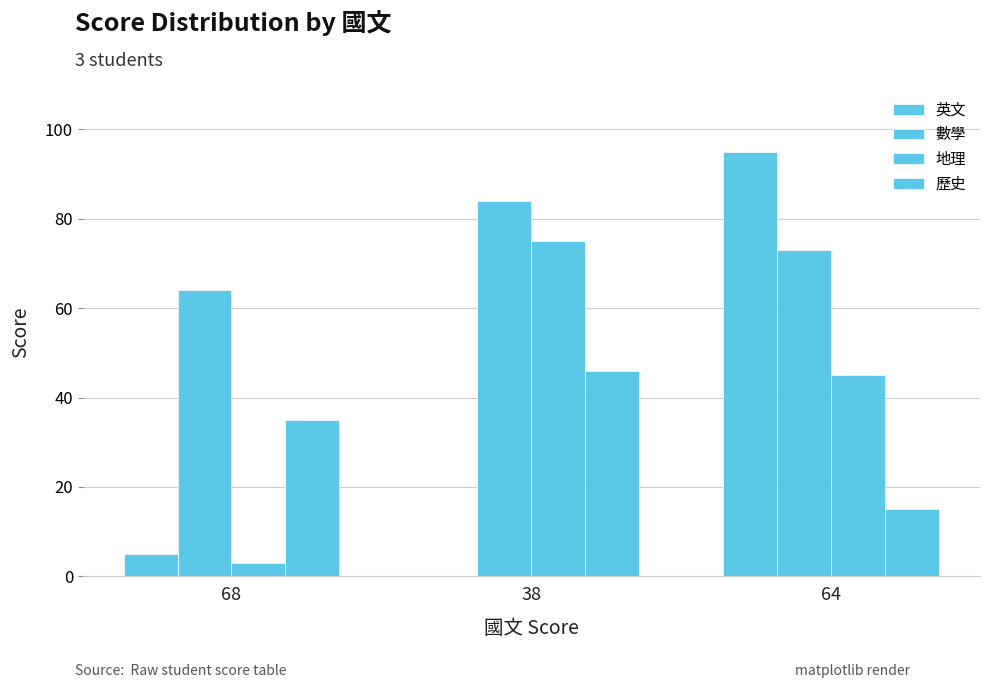

What is the total value across all series at 64?

228